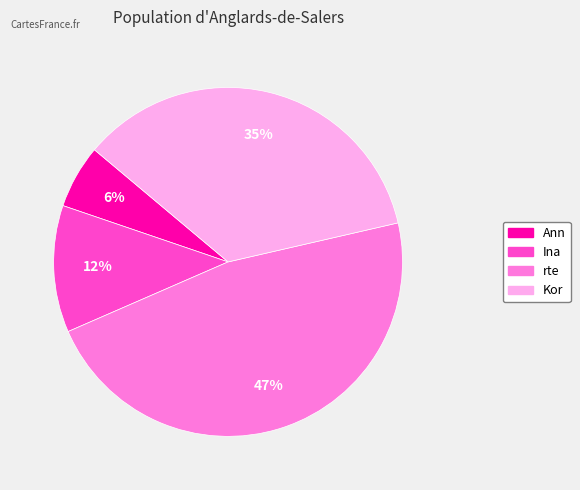

How many slices are in this pie chart?

4